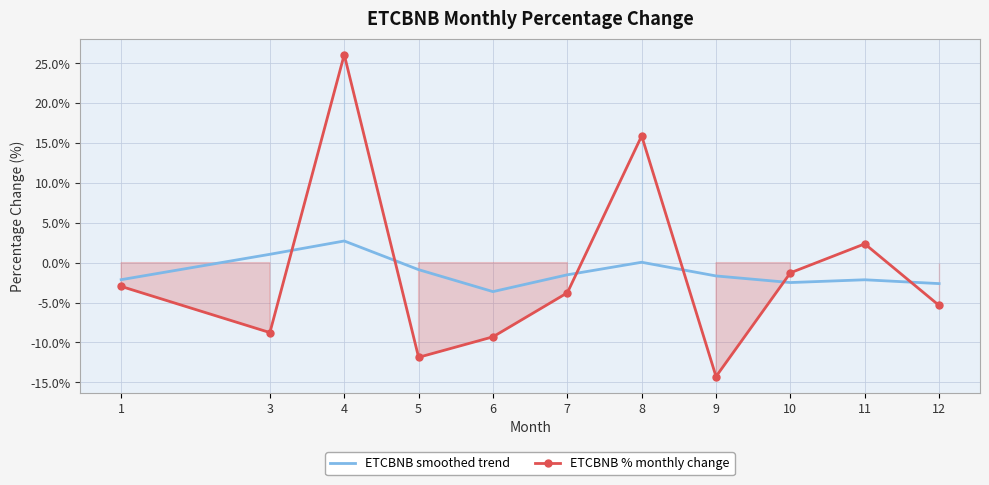

At how many categories does at least one series exceed 11?

2